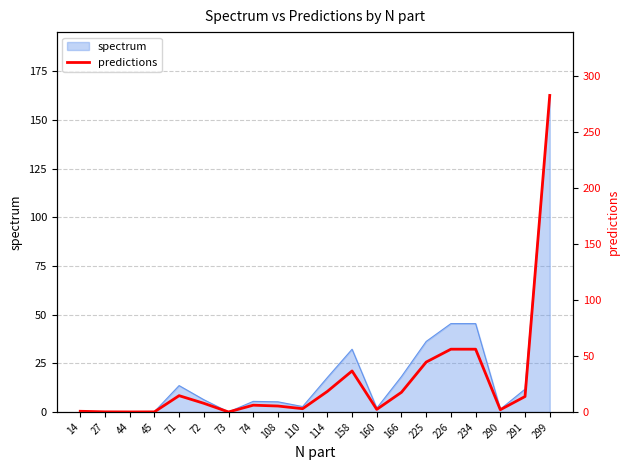

At which category does the chart reach its peak across all series?

299